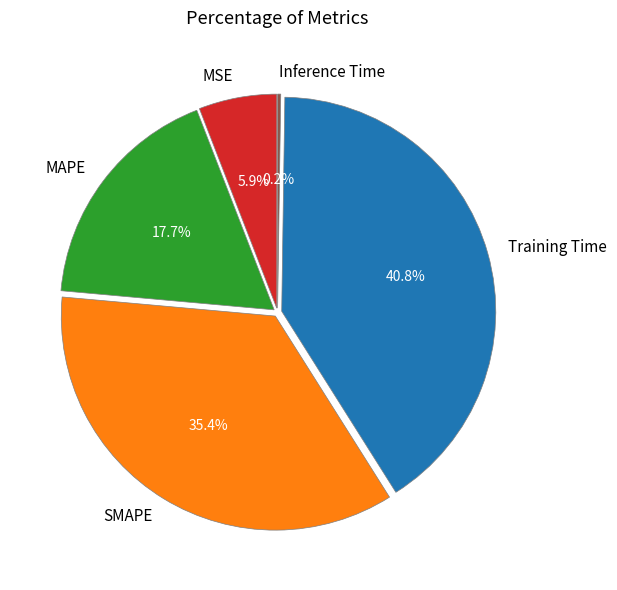

What percentage do MAPE and MSE together represent?

23.6%